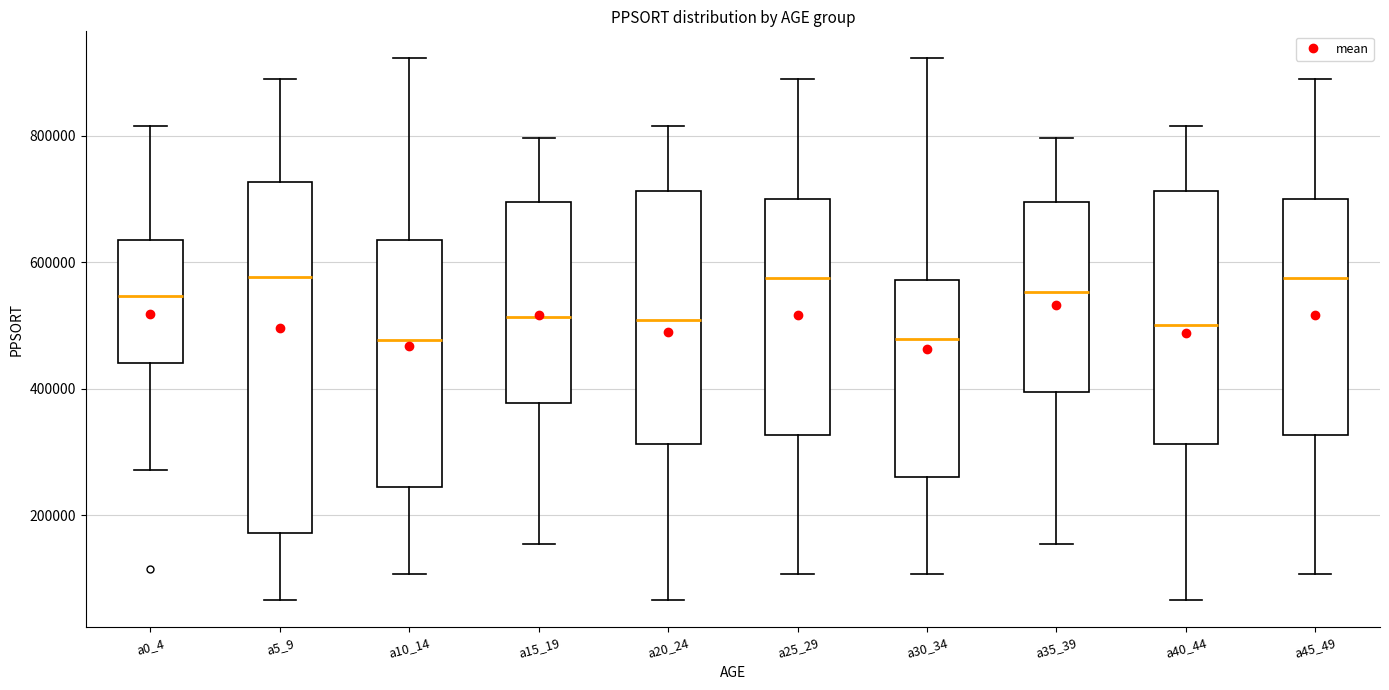

Comparing the boxes themselves (not the whiskers), which one is the tallest?

a5_9